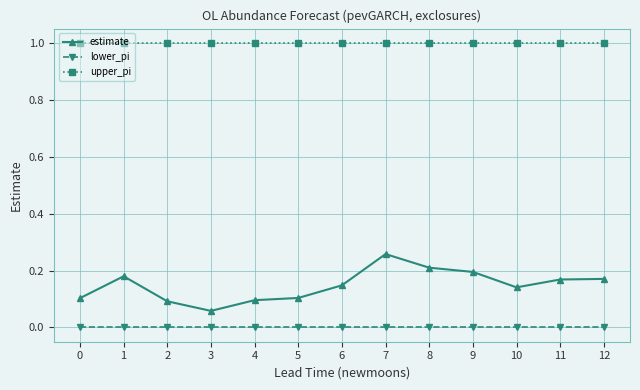

Does the chart display data point markers on the line(s)?

Yes